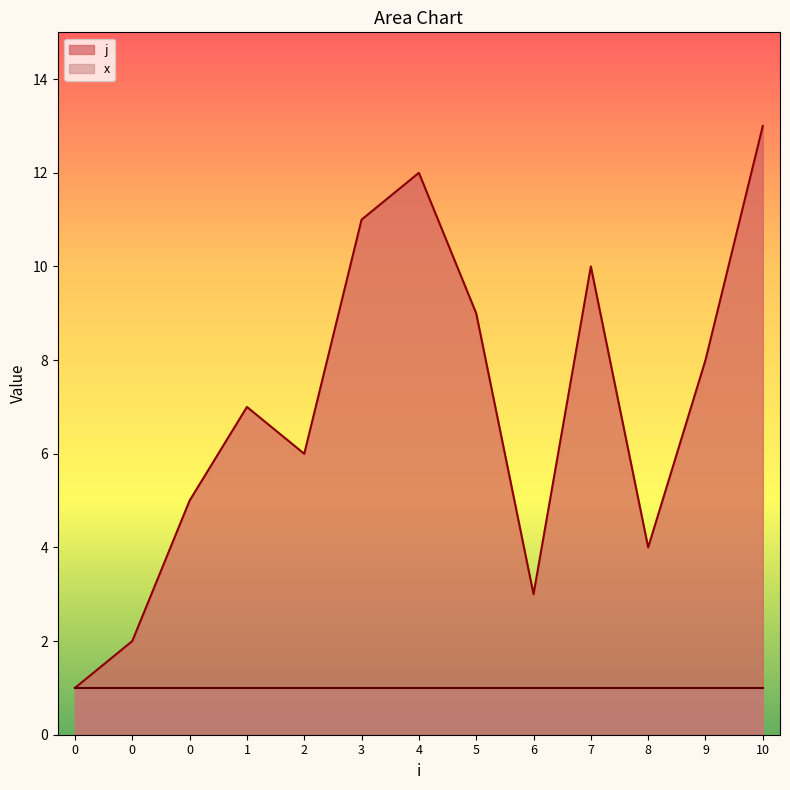

Reading left to right, what are all the values shown in this chart?

1	2	5	7	6	11	12	9	3	10	4	8	13